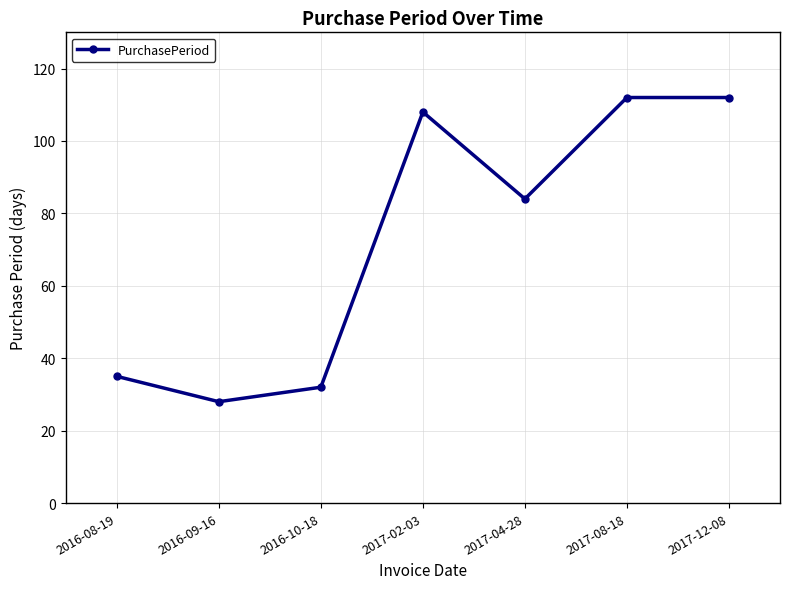

What is the change in value from 2017-02-03 to 2017-08-18?

+4